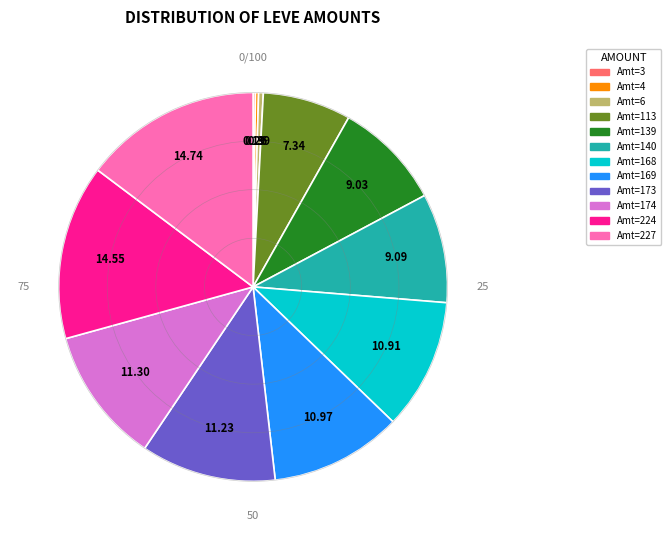

What is the ratio of the value at Amt=139 to the value at Amt=168?

0.8